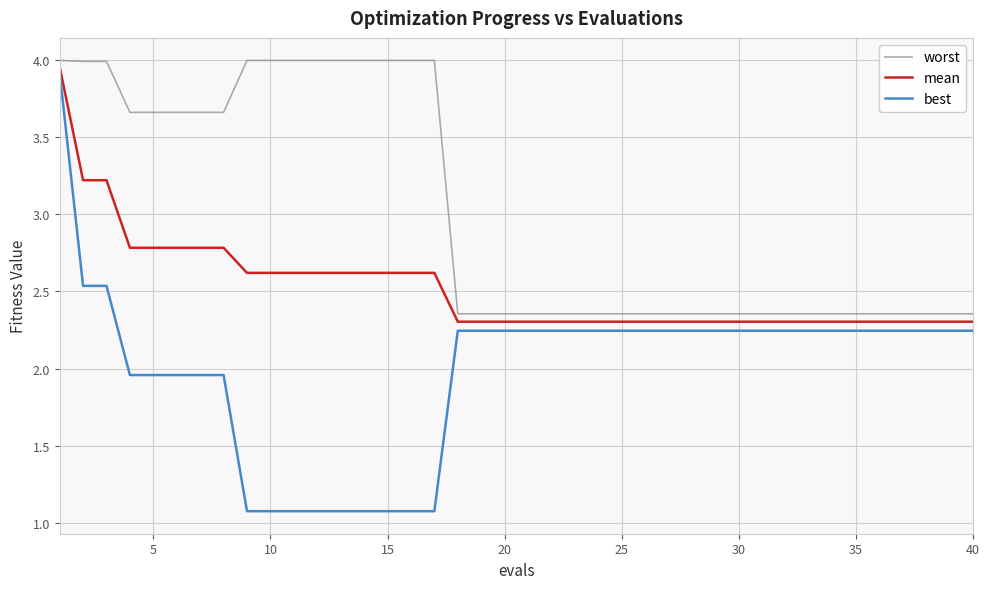

True or false: best and worst cross at least once.

False